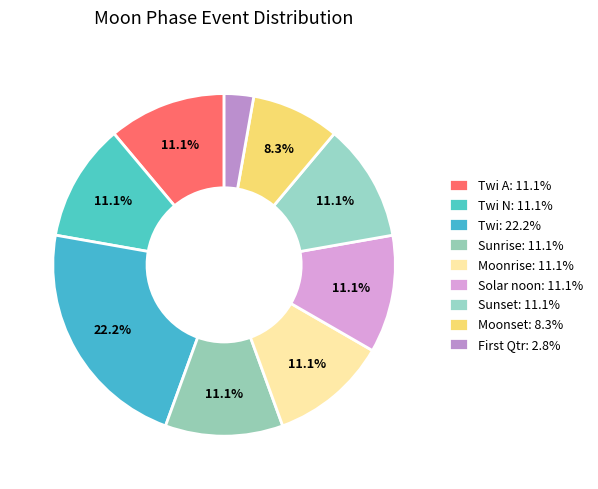

Count the number of slices in the pie.

9